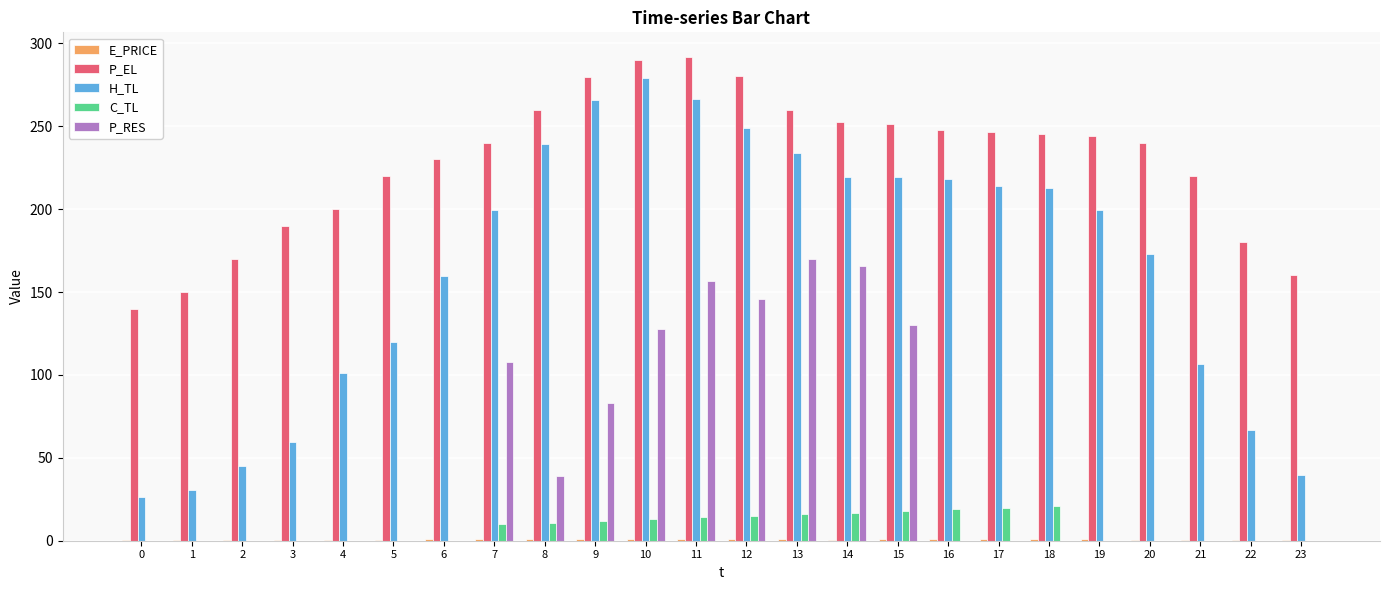

Is it true that H_TL equals 218.2 at 16?

True